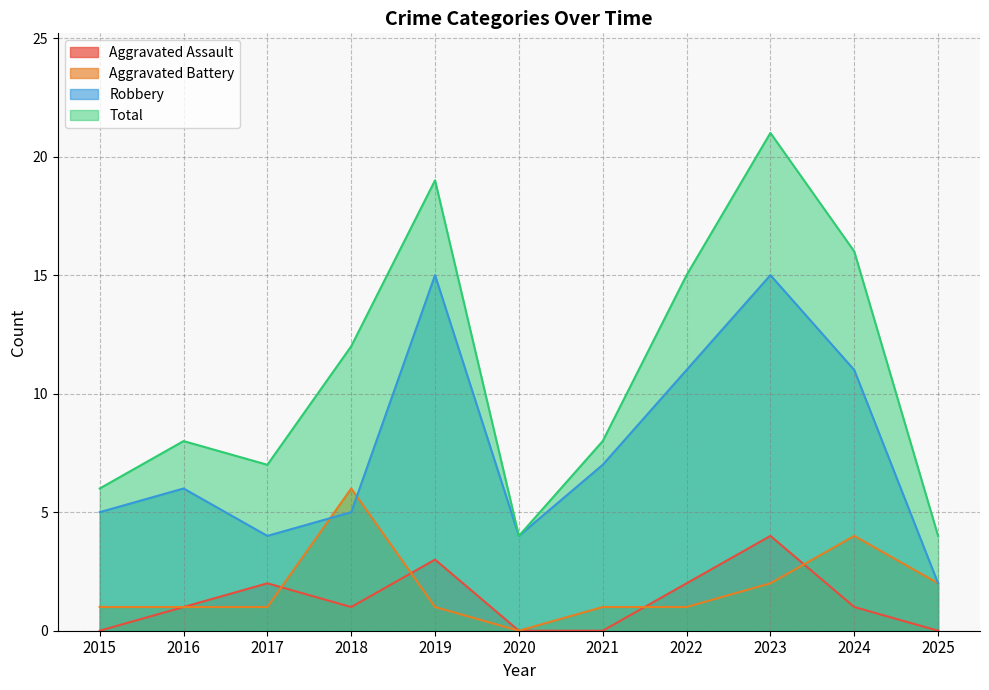

Where is the first local minimum for Aggravated Assault?

2018